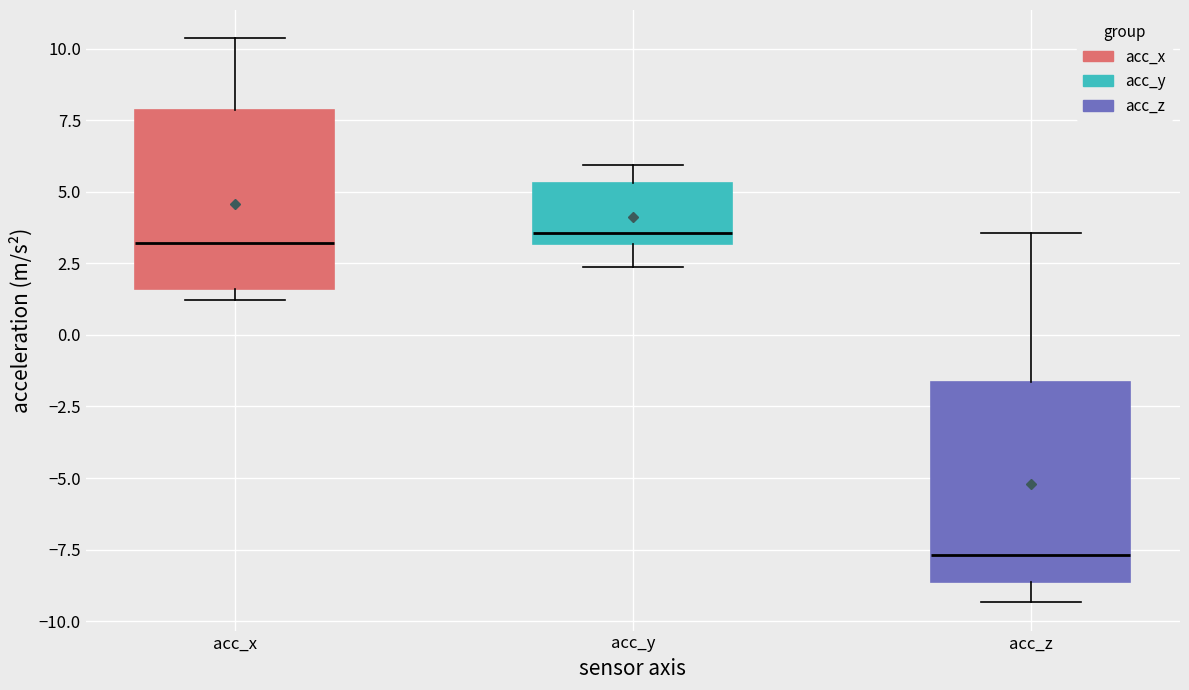

Where does the upper whisker of the box for acc_z end on the y-axis? The values are not printed on the chart, so give them approximately, as read against the axis.

3.5